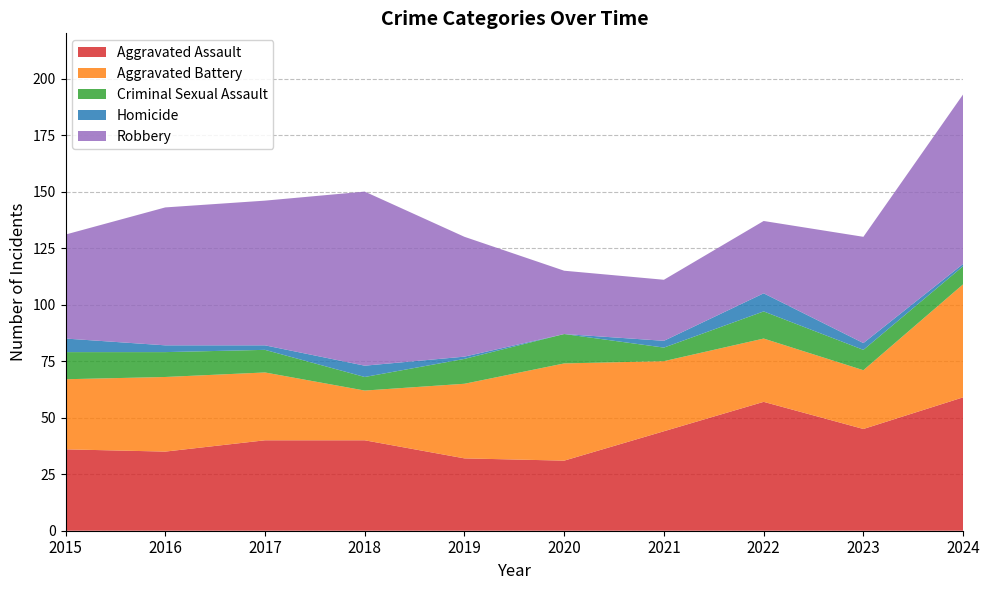

Reading left to right, extract all data points from this chart.

Aggravated Assault: 2015=36	2016=35	2017=40	2018=40	2019=32	2020=31	2021=44	2022=57	2023=45	2024=59
Aggravated Battery: 2015=31	2016=33	2017=30	2018=22	2019=33	2020=43	2021=31	2022=28	2023=26	2024=50
Criminal Sexual Assault: 2015=12	2016=11	2017=10	2018=6	2019=11	2020=13	2021=6	2022=12	2023=9	2024=8
Homicide: 2015=6	2016=3	2017=2	2018=5	2019=1	2020=0	2021=3	2022=8	2023=3	2024=1
Robbery: 2015=46	2016=61	2017=64	2018=77	2019=53	2020=28	2021=27	2022=32	2023=47	2024=75